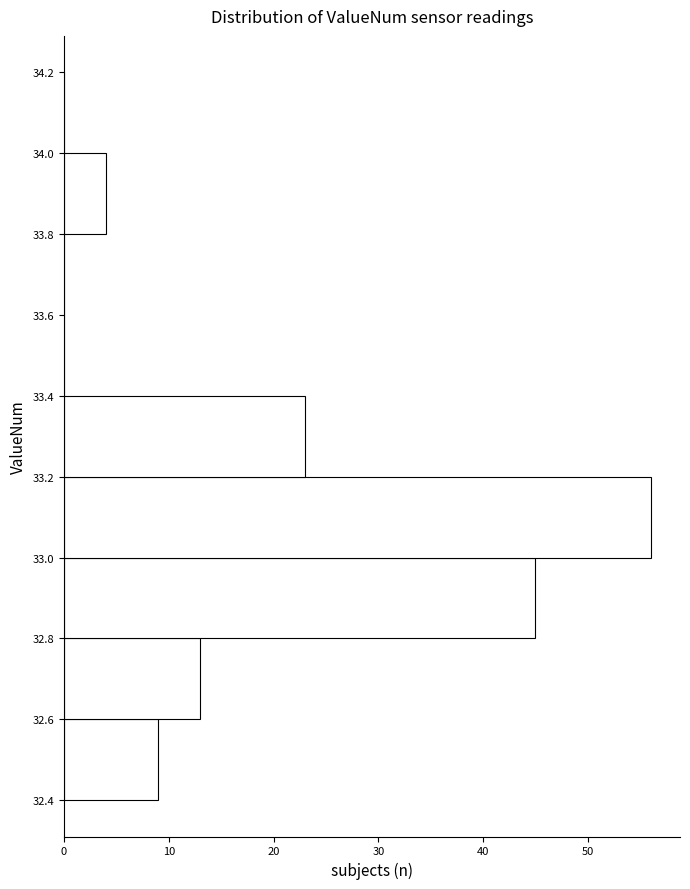

How long is the bar that spans 32.8 to 33.0 on the y-axis? The values are not printed on the chart, so give them approximately, as read against the axis.

45